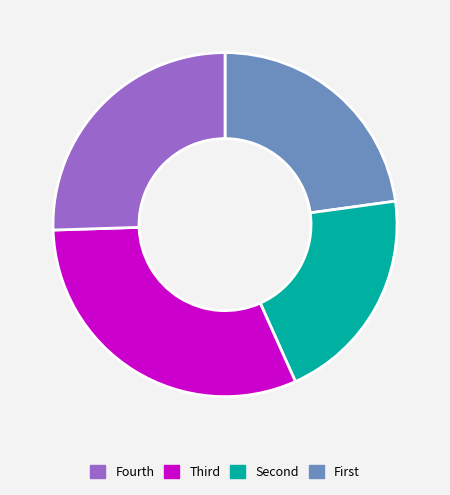

How many slices are in this pie chart?

4